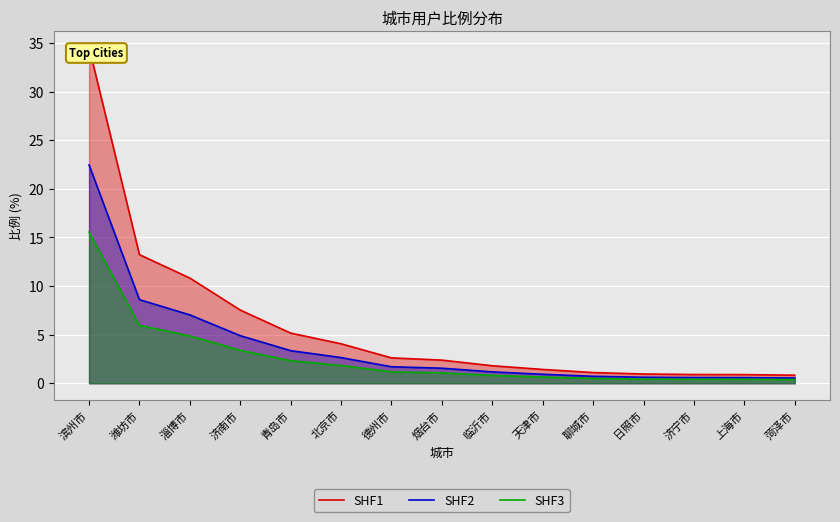

True or false: SHF3 and SHF1 intersect in this chart.

False